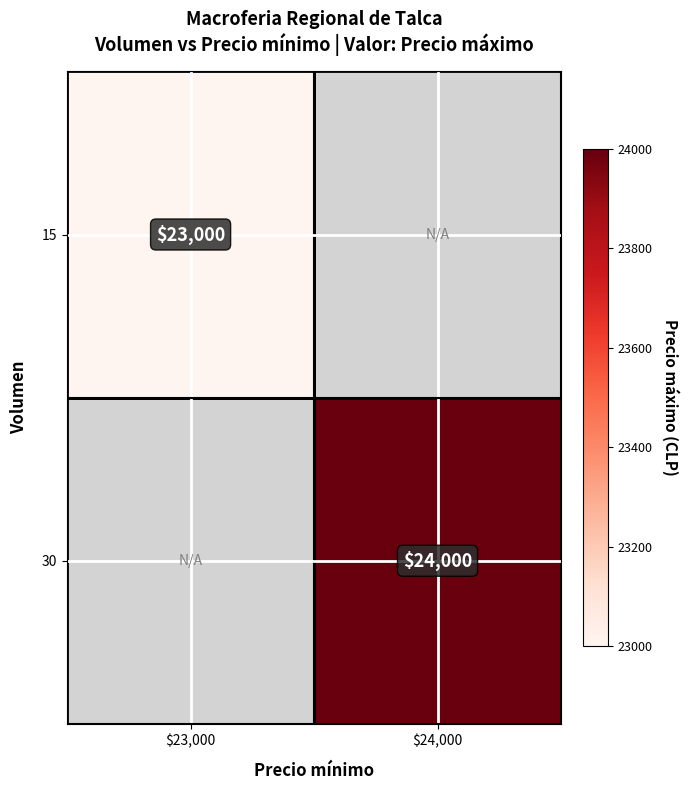

At how many categories does at least one series exceed 23304?

1